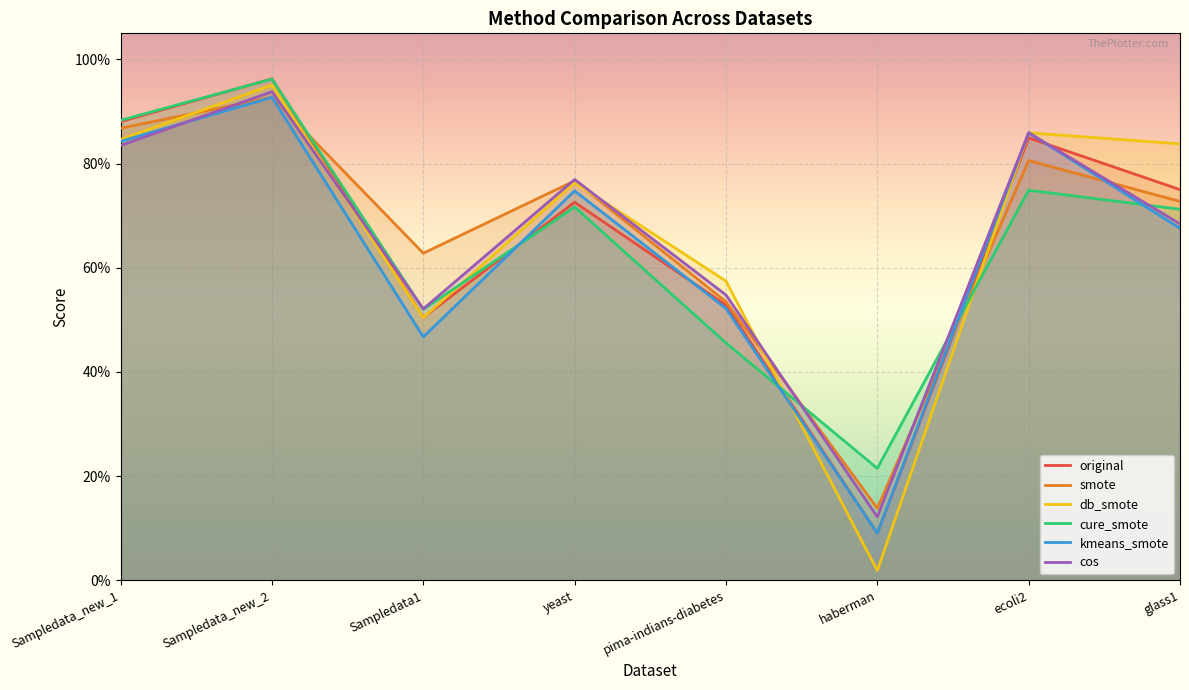

At which category is the sum across all series the highest?

Sampledata_new_2